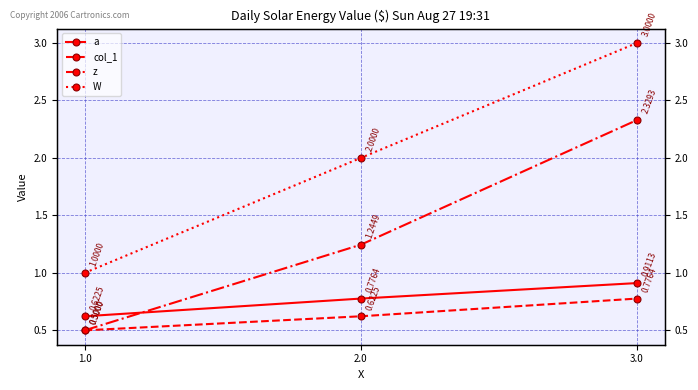

Does the chart have visible grid lines?

Yes